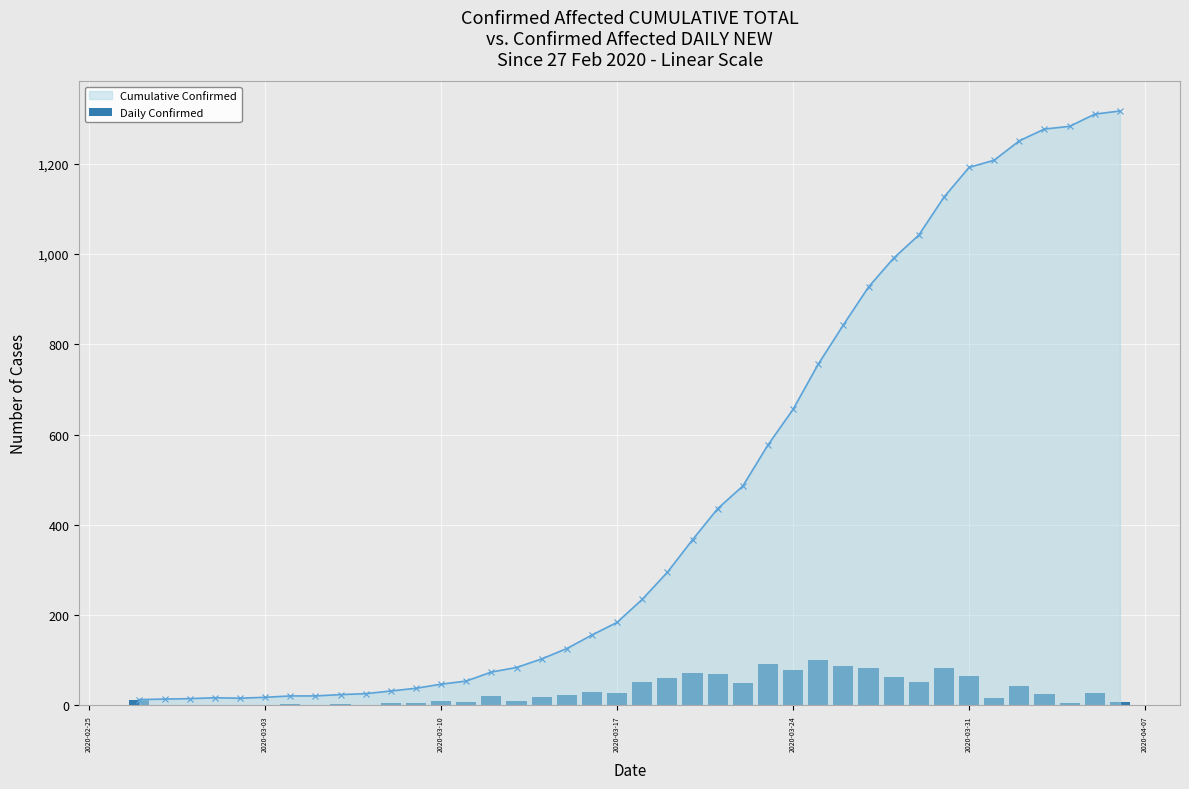

What is the highest value of the Cumulative Confirmed series?

1317